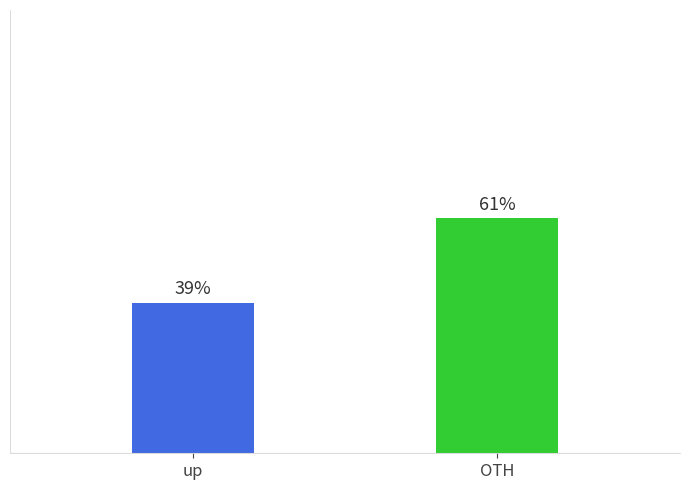

Which category has the highest value across all series?

OTH